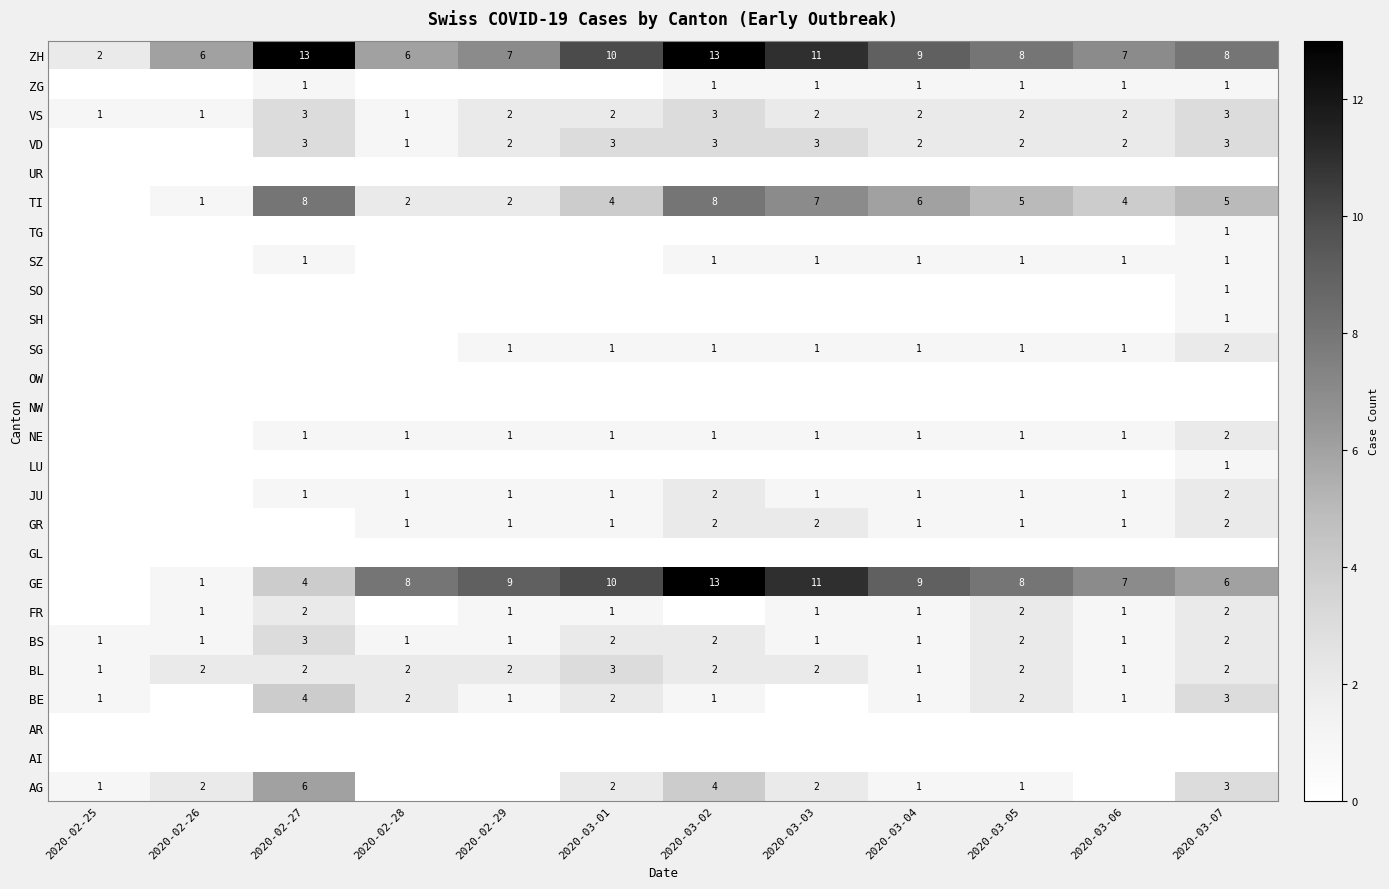

The value of ZH at 2020-02-28 is 6. True or false?

True